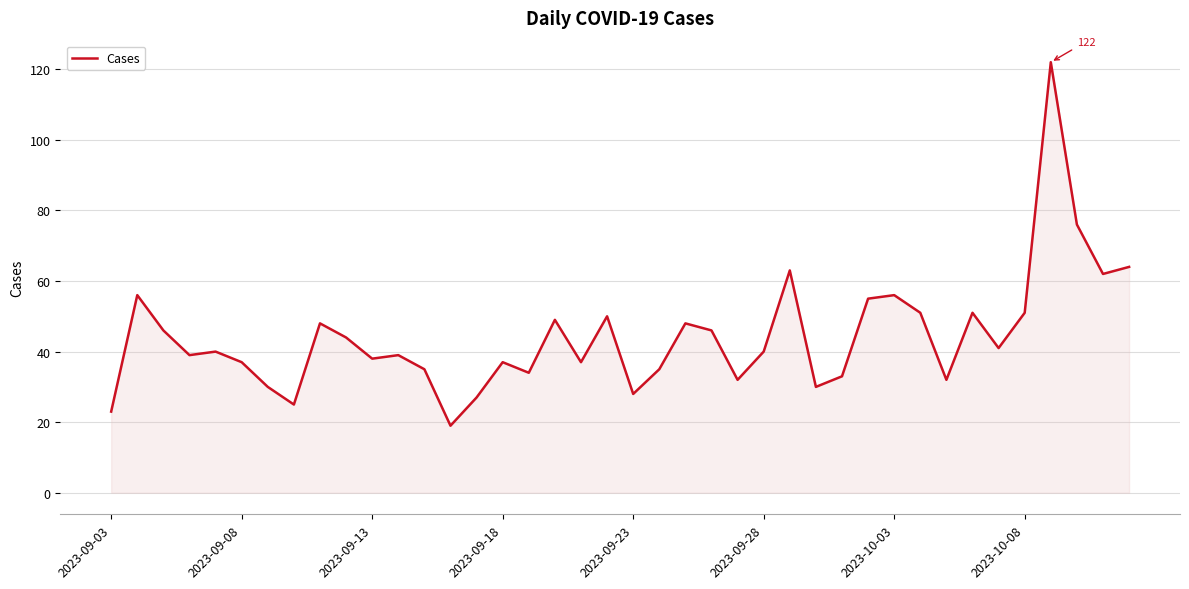

What is the maximum value shown in the chart?

122